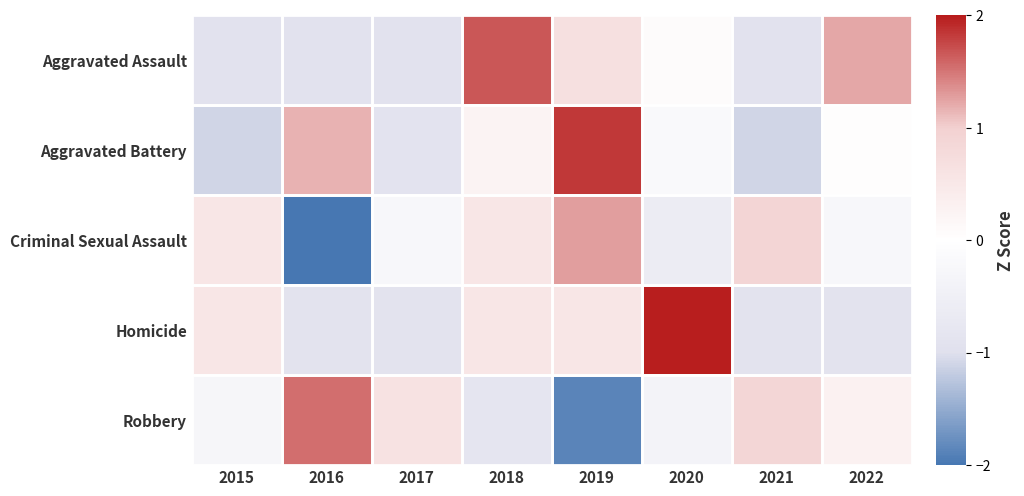

What is the spread (max minus min) of values at 2019?

3.7